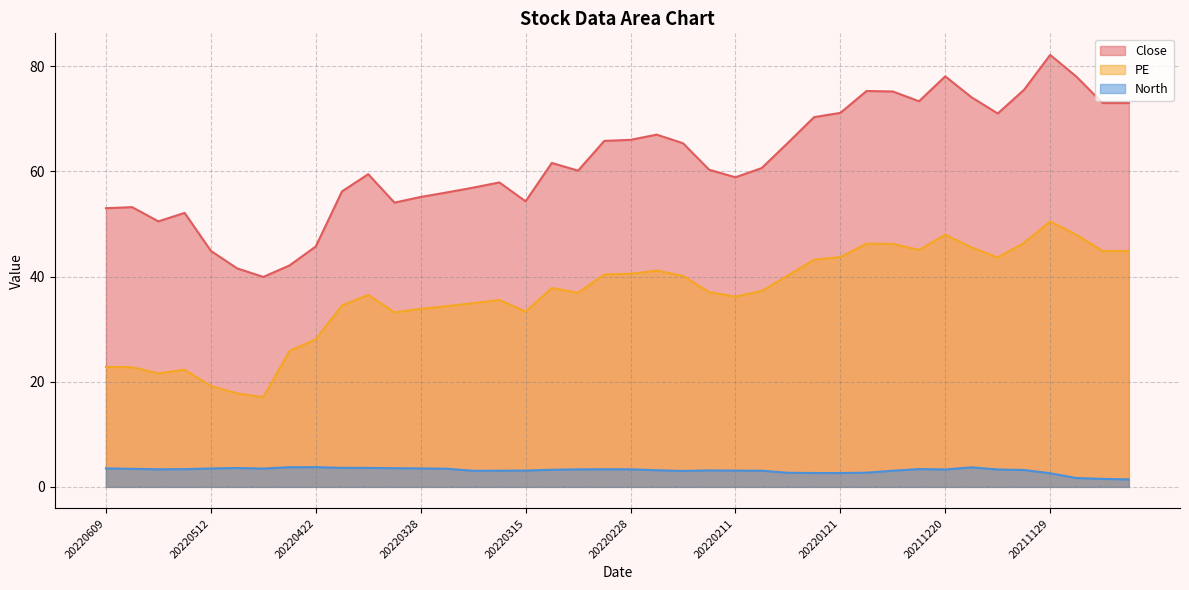

Between 20220325 and 20211115, which series saw the biggest shift?

Close